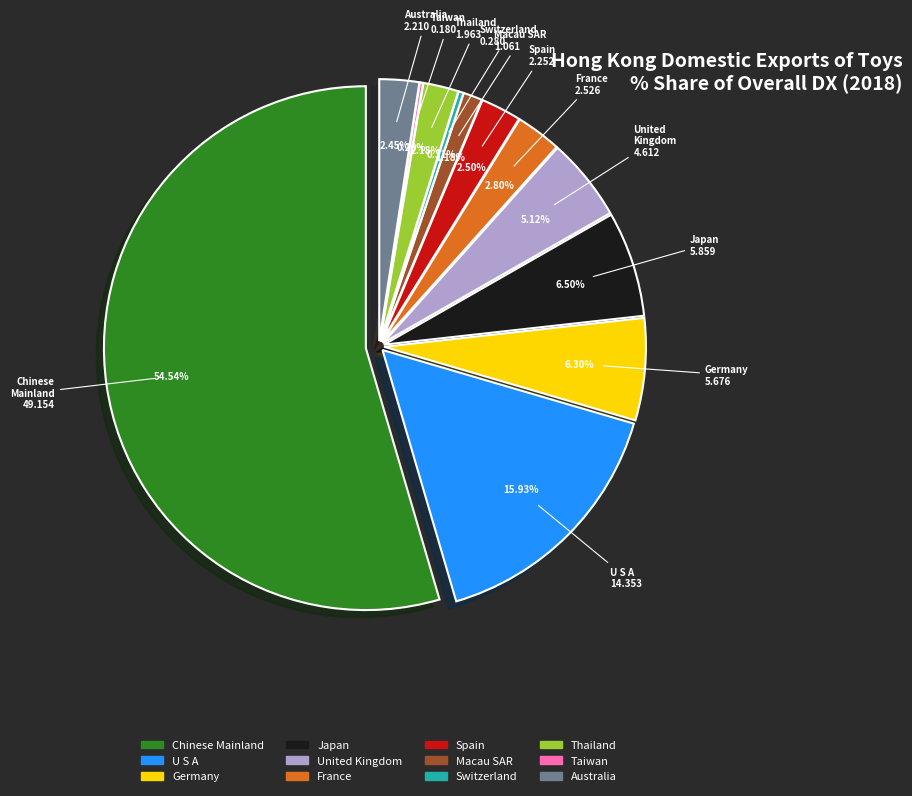

To the nearest percent, what is the difference between the MACAU SAR and GERMANY slice percentages?

5%